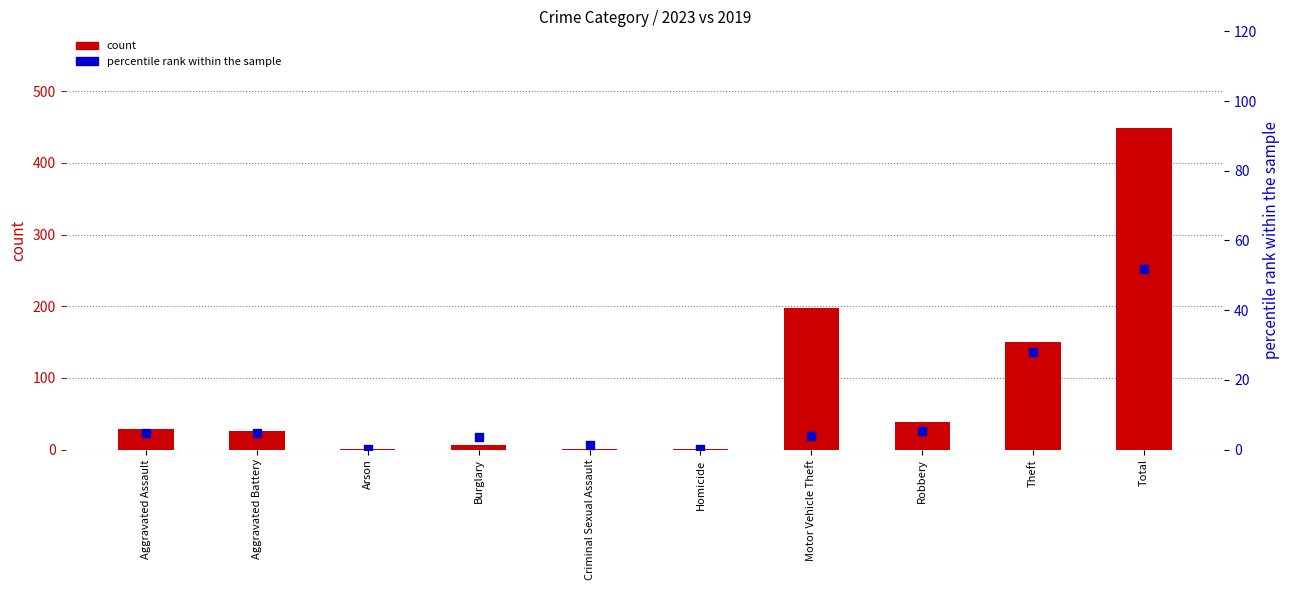

At how many categories does at least one series exceed 4?

7